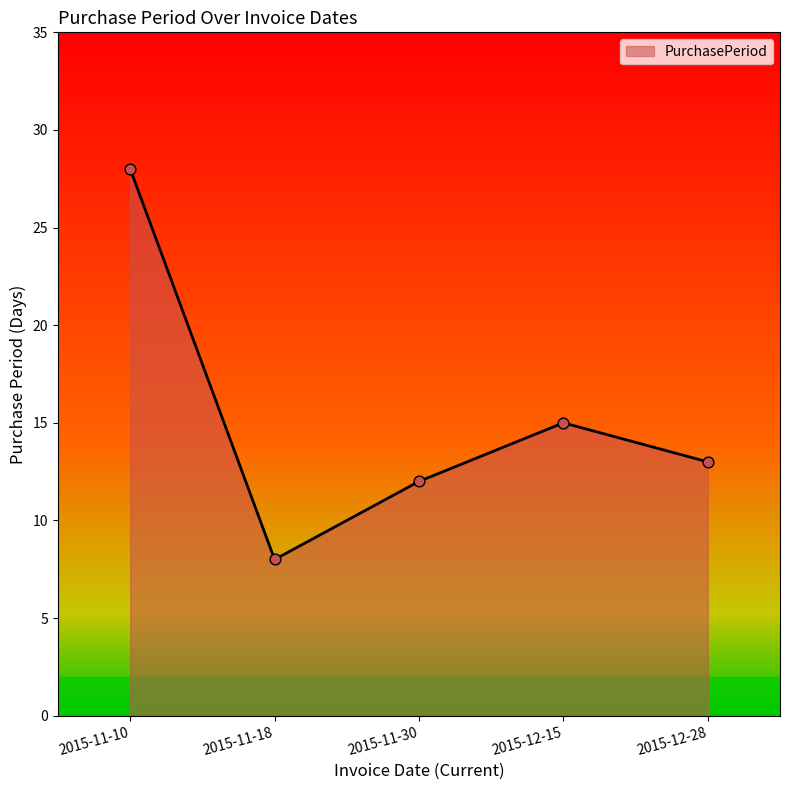

Between 2015-12-15 and 2015-11-30, which is larger?

2015-12-15